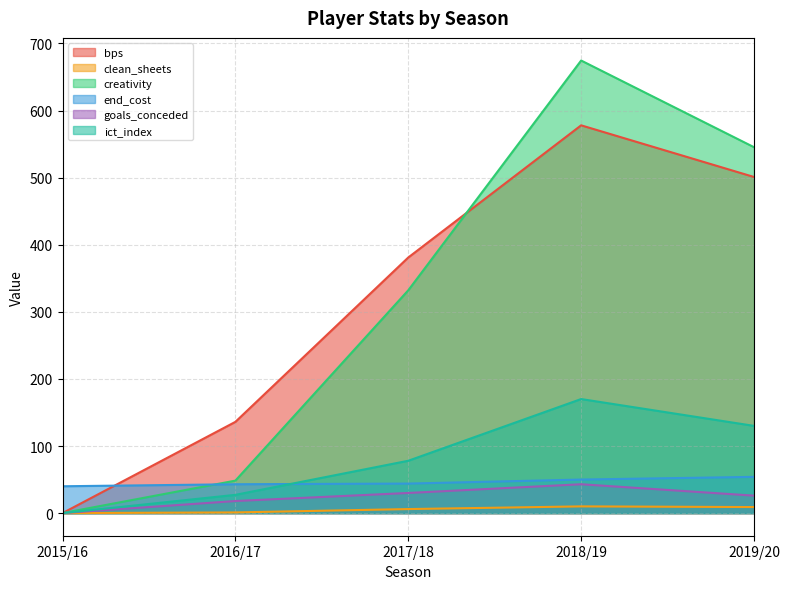

How many distinct data groups are displayed?

6